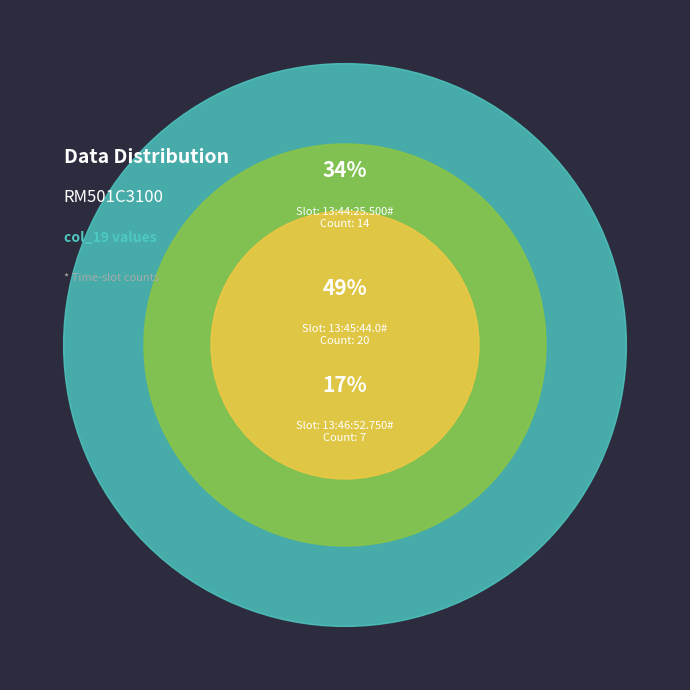

What is the change in value from 13:45:44.0# to 13:46:52.750#?

-13